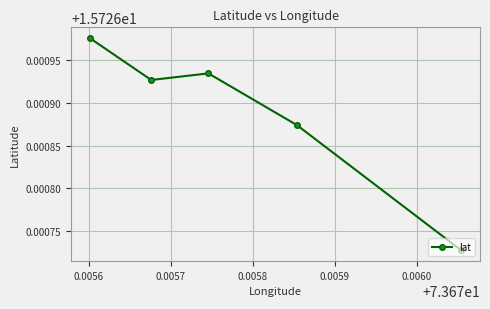

How many points are higher than both their immediate neighbors (excluding endpoints)?

1